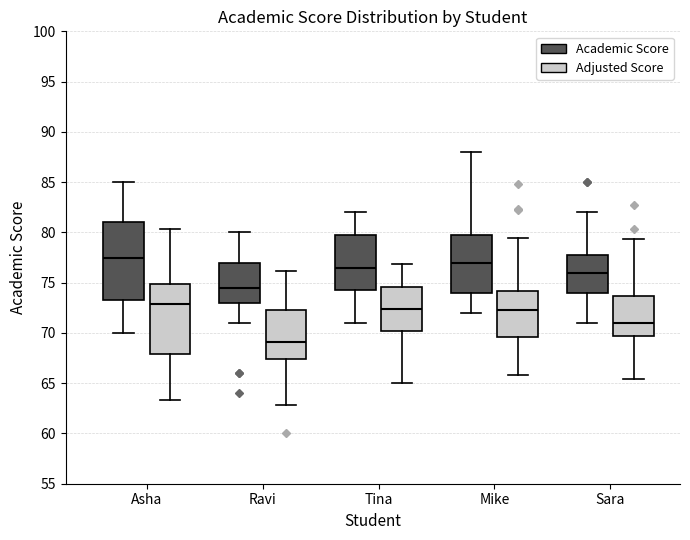

Which box has the highest median line?

Asha (Academic Score)